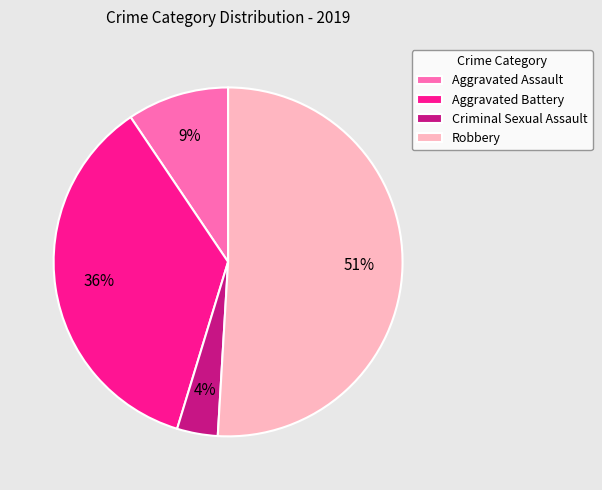

Rank the categories by value from highest to lowest.

Robbery, Aggravated Battery, Aggravated Assault, Criminal Sexual Assault